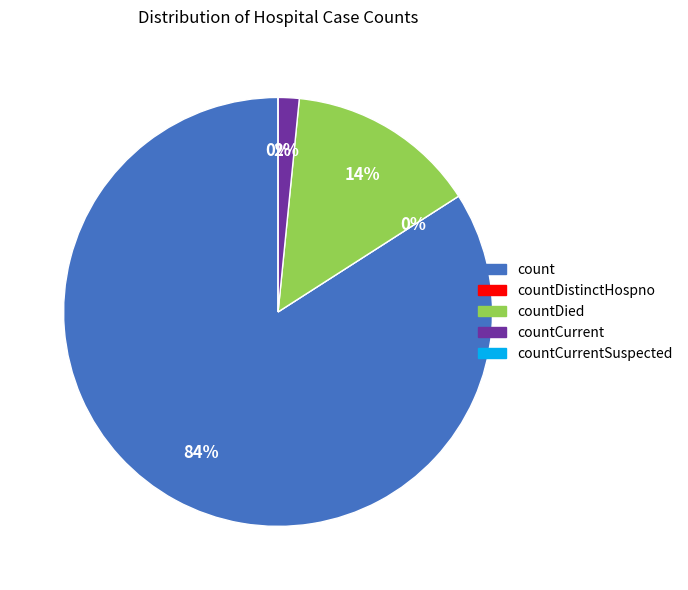

Which slice is the largest?

count